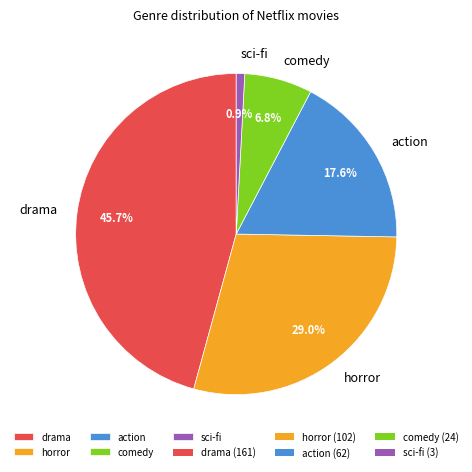

To the nearest percent, what percentage of the pie is action?

18%